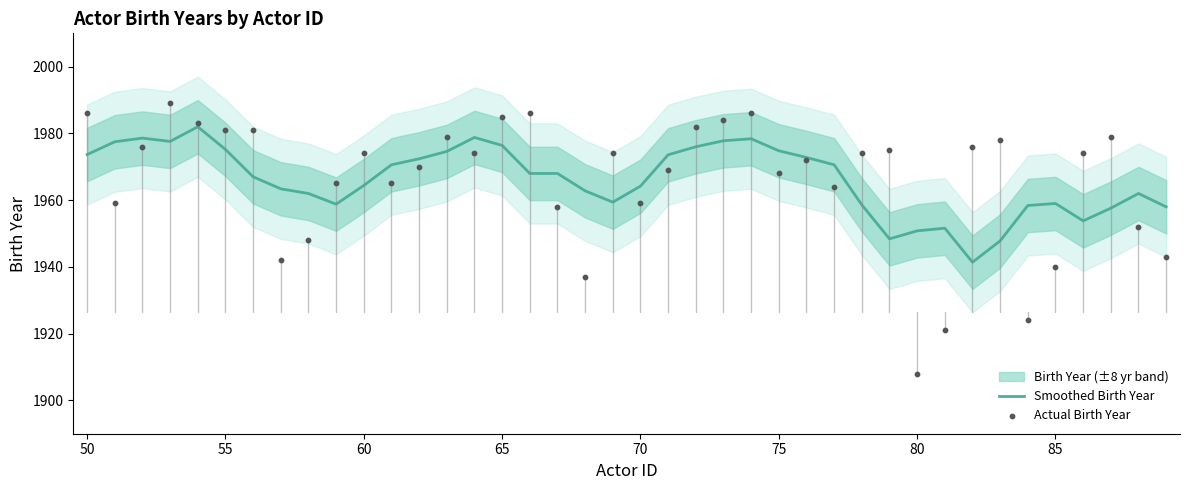

At how many categories does at least one series exceed 1928?

40